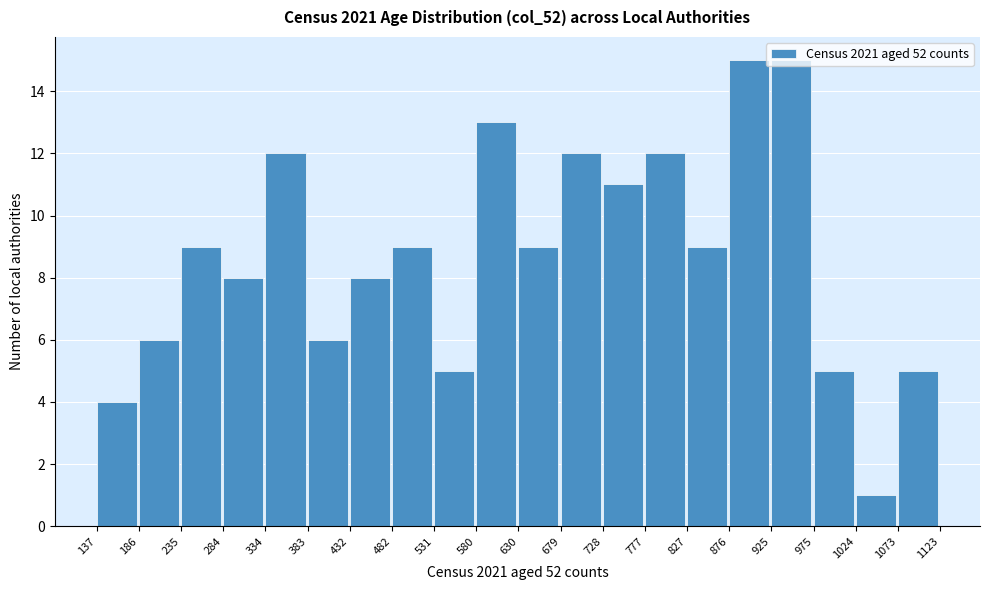

Reading left to right, transcribe this chart: for each bar, give the range it covers on the x-axis and its height. The values are not printed on the chart, so give them approximately, as read against the axis.

137 to 186: 4
186 to 235: 6
235 to 284: 9
284 to 334: 8
334 to 383: 12
383 to 432: 6
432 to 482: 8
482 to 531: 9
531 to 580: 5
580 to 630: 13
630 to 679: 9
679 to 728: 12
728 to 777: 11
777 to 827: 12
827 to 876: 9
876 to 925: 15
925 to 975: 15
975 to 1024: 5
1024 to 1073: 1
1073 to 1123: 5